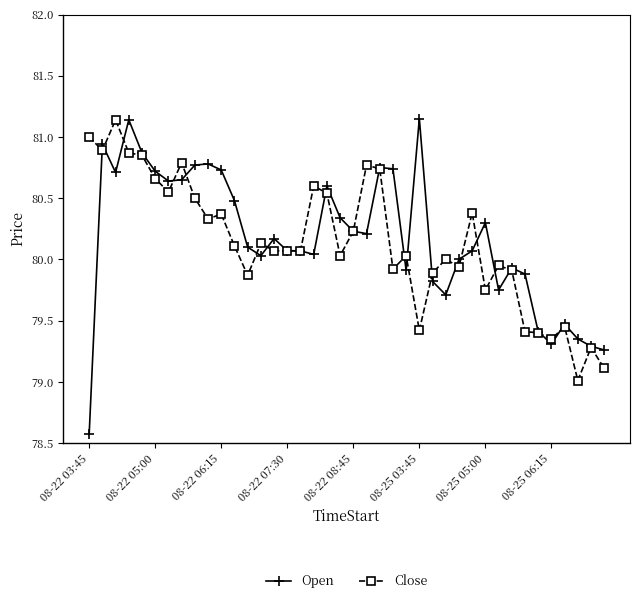

True or false: Open has more than 0 points higher than both neighbors.

True